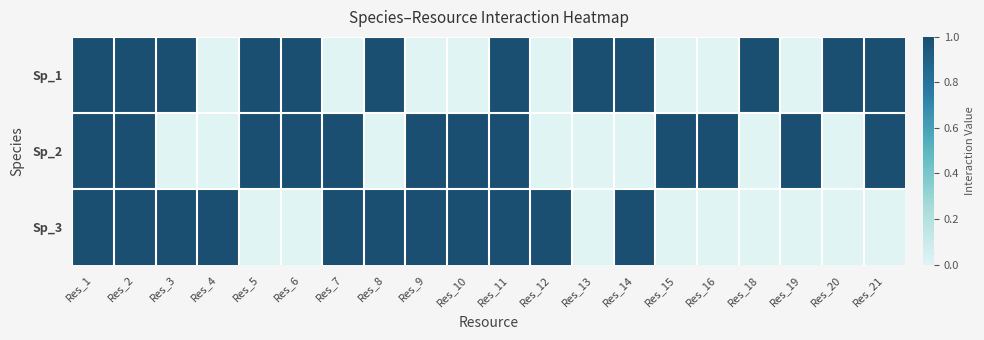

What is the total value across all series at Res_10?

2